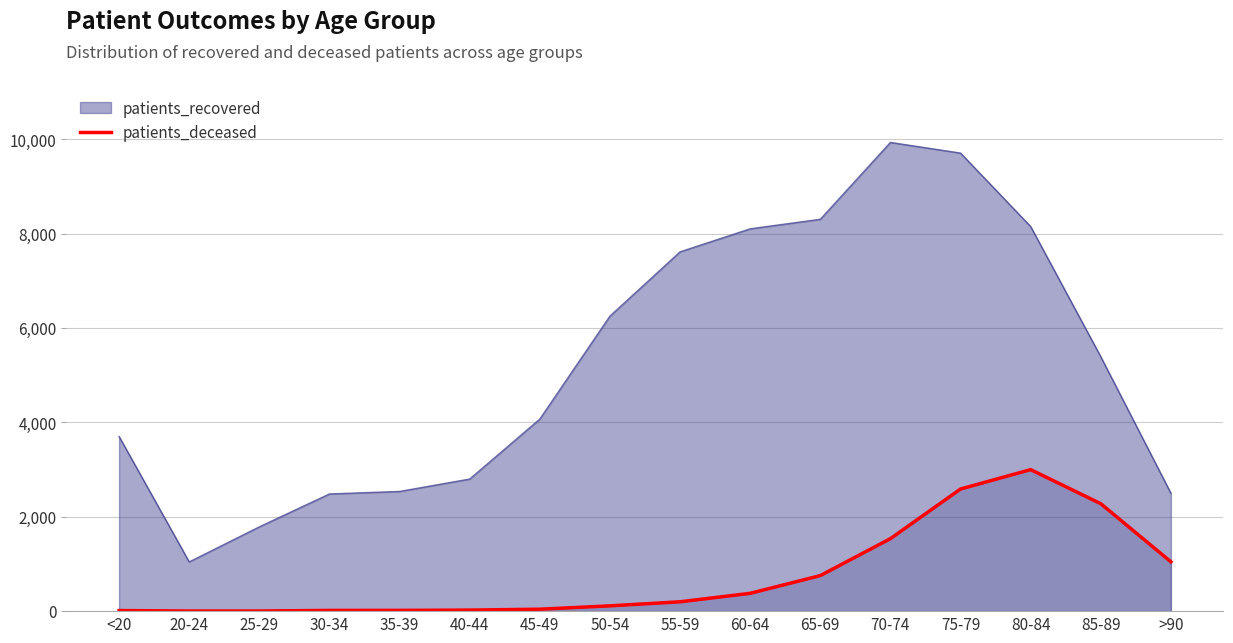

Which series has the largest range (max minus min)?

patients_recovered